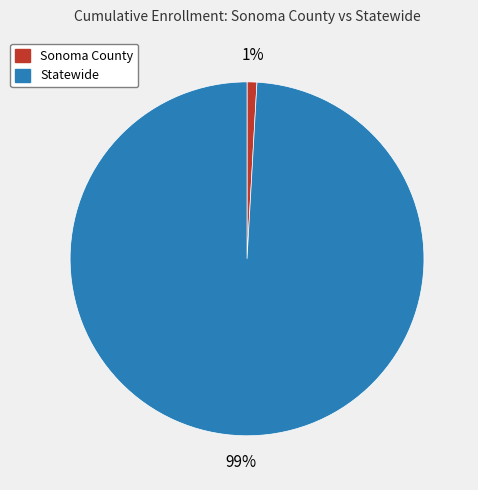

Between Statewide and Sonoma County, which is larger?

Statewide